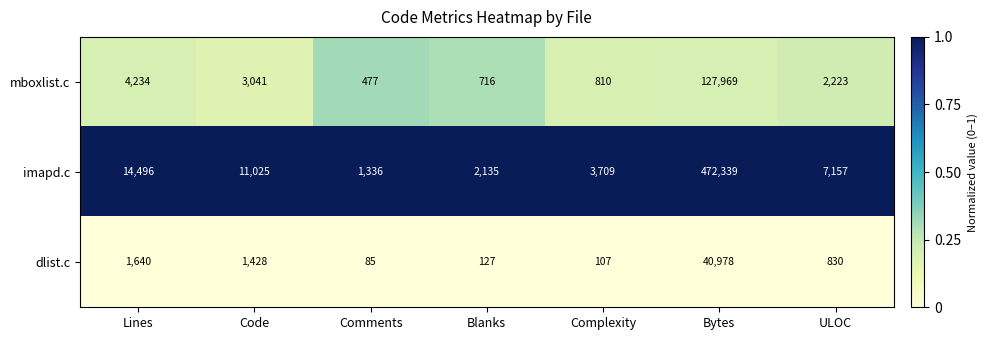

At which category is the sum across all series the highest?

Bytes